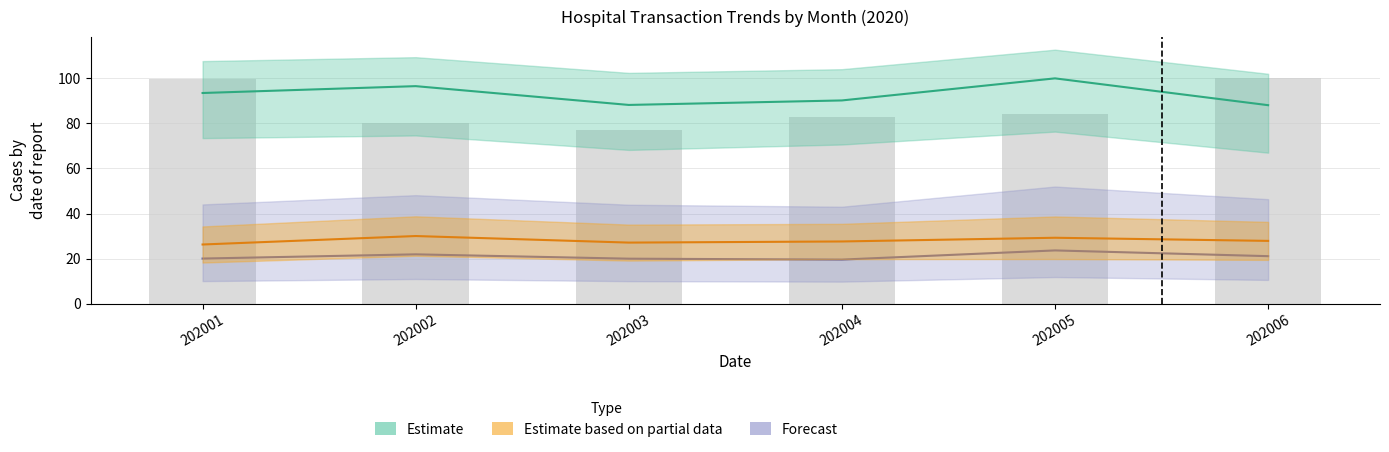

The chart shows a value of 119.6 at 202004. True or false?

False